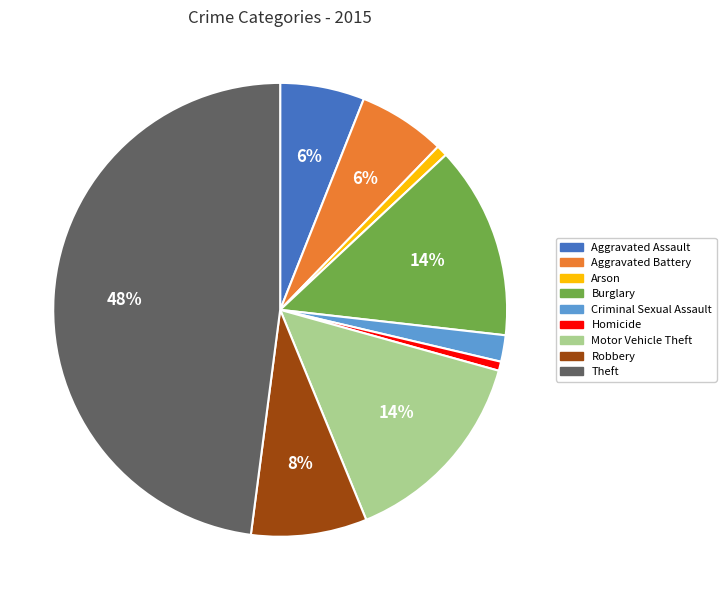

To the nearest percent, what percentage of the pie is Robbery?

8%